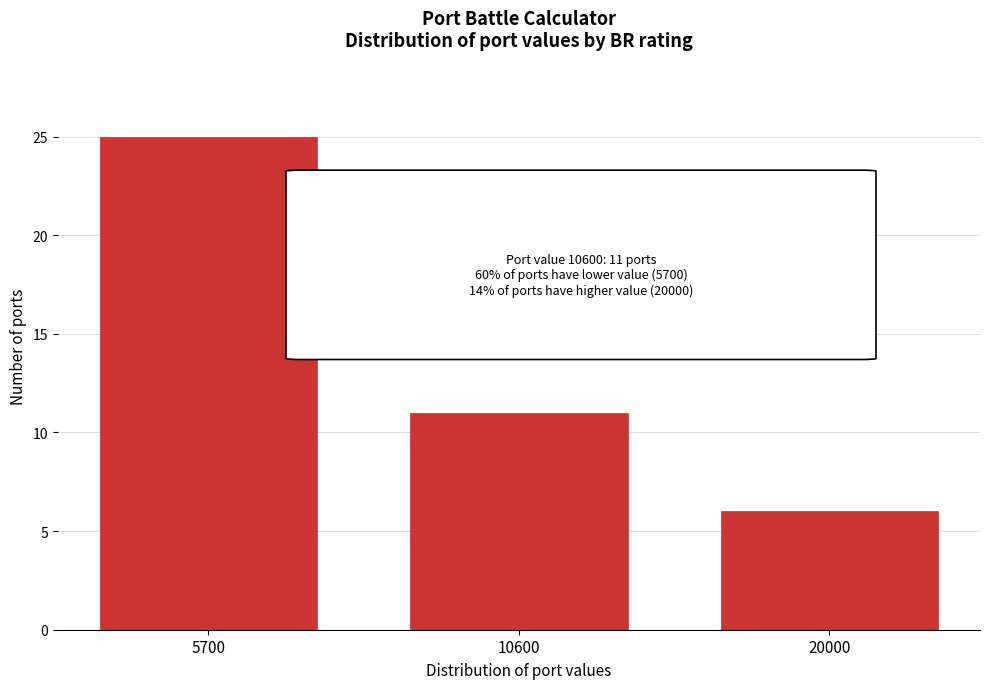

Reading left to right, transcribe all the data shown in this chart.

5700=25	10600=11	20000=6